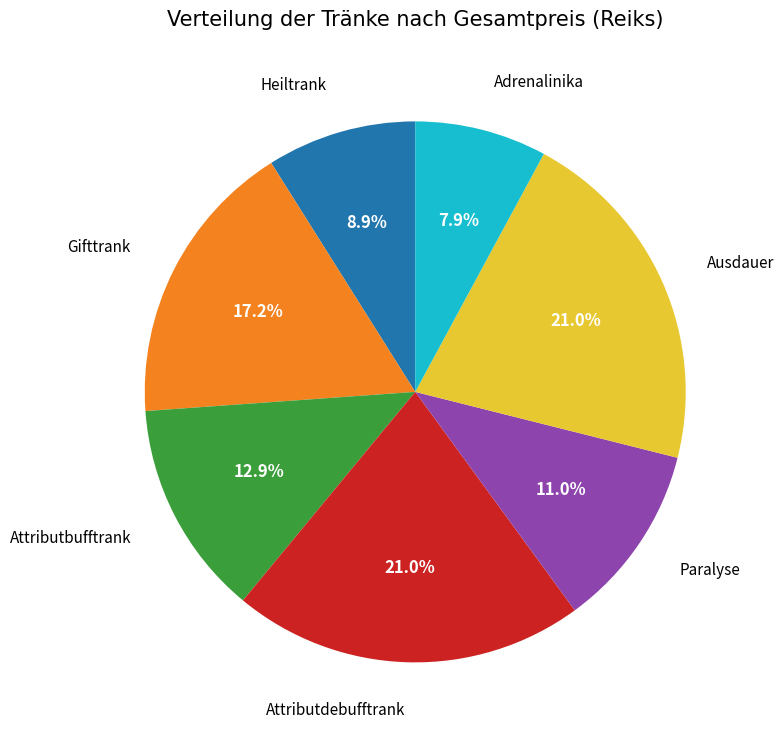

Does any single category account for the majority?

No